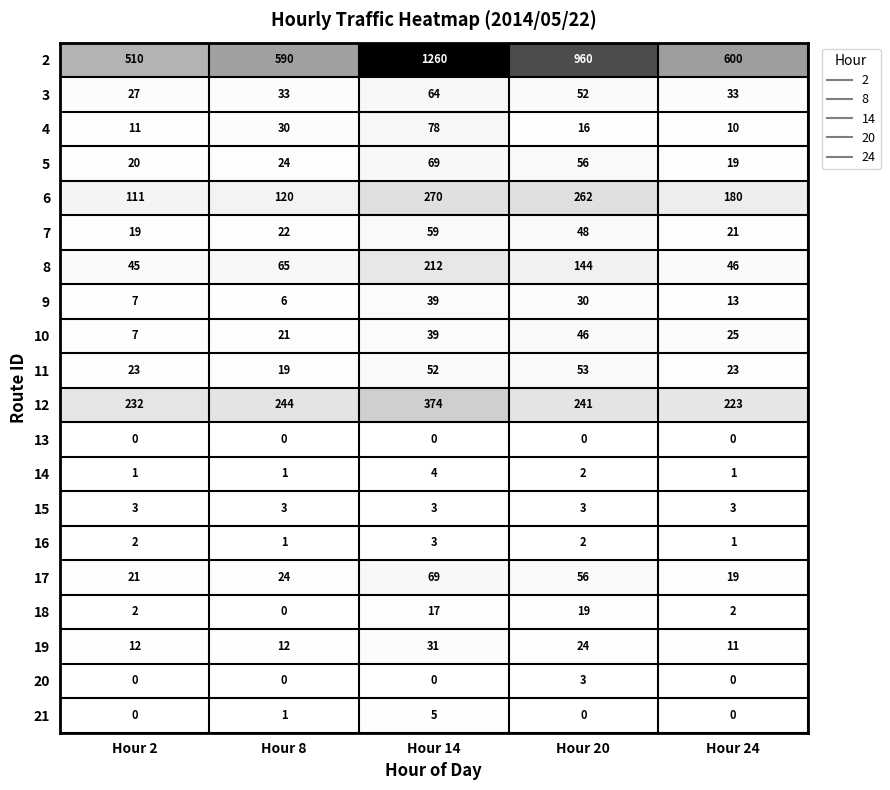

What is the maximum value for 19?

31